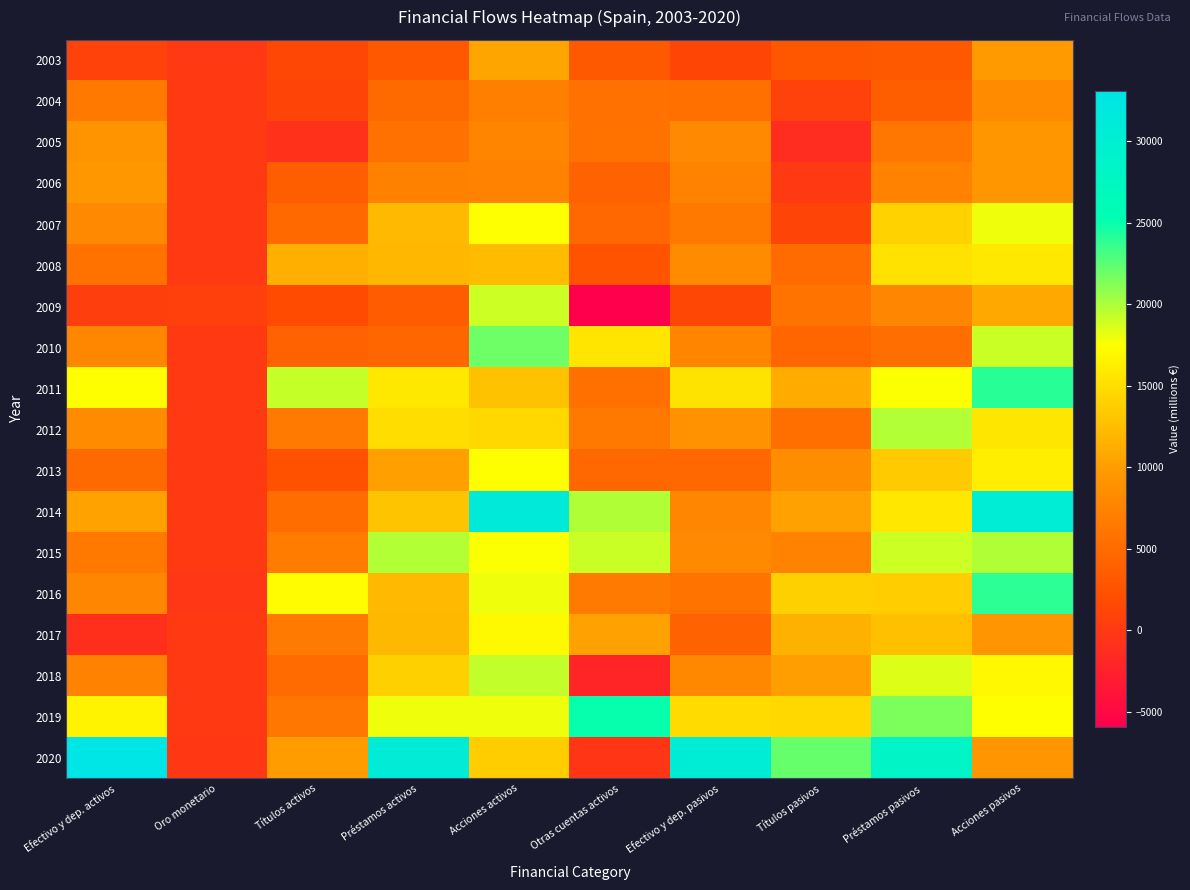

At which category is the sum across all series the highest?

Acciones pasivos